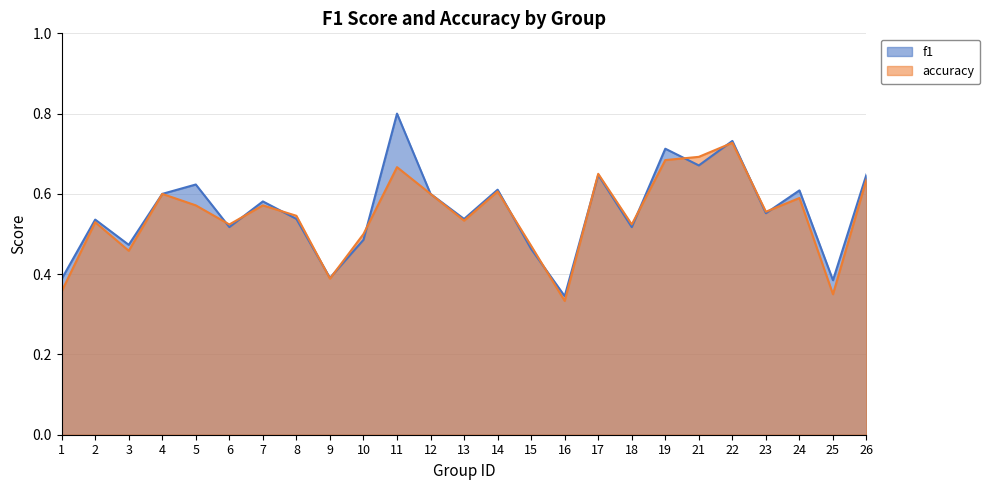

Reading right to left, what are all the values shown in this chart?

f1: 26=0.6	25=0.4	24=0.6	23=0.6	22=0.7	21=0.7	19=0.7	18=0.5	17=0.6	16=0.3	15=0.5	14=0.6	13=0.5	12=0.6	11=0.8	10=0.5	9=0.4	8=0.5	7=0.6	6=0.5	5=0.6	4=0.6	3=0.5	2=0.5	1=0.4
accuracy: 26=0.6	25=0.3	24=0.6	23=0.6	22=0.7	21=0.7	19=0.7	18=0.5	17=0.7	16=0.3	15=0.5	14=0.6	13=0.5	12=0.6	11=0.7	10=0.5	9=0.4	8=0.5	7=0.6	6=0.5	5=0.6	4=0.6	3=0.5	2=0.5	1=0.4